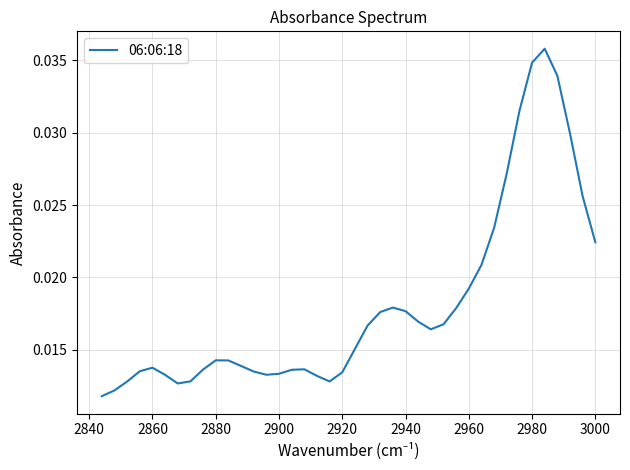

Which has a higher value, 2860 or 3000?

3000